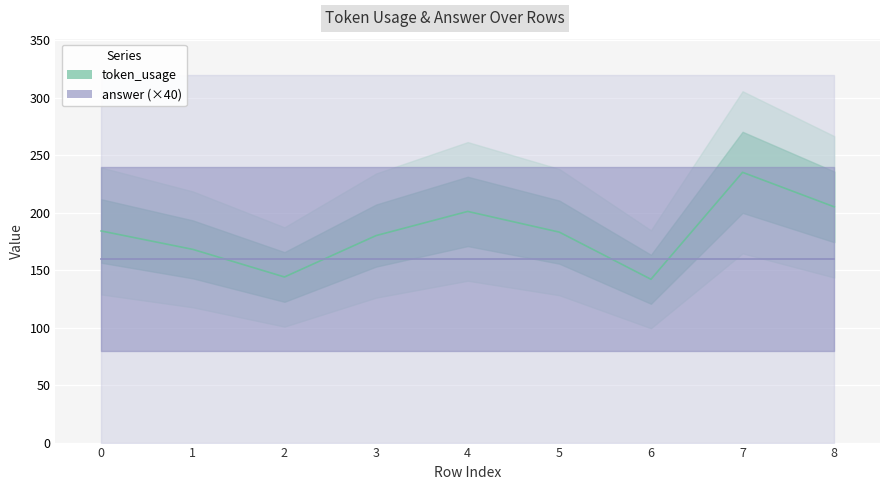

What is the greatest value displayed?

235